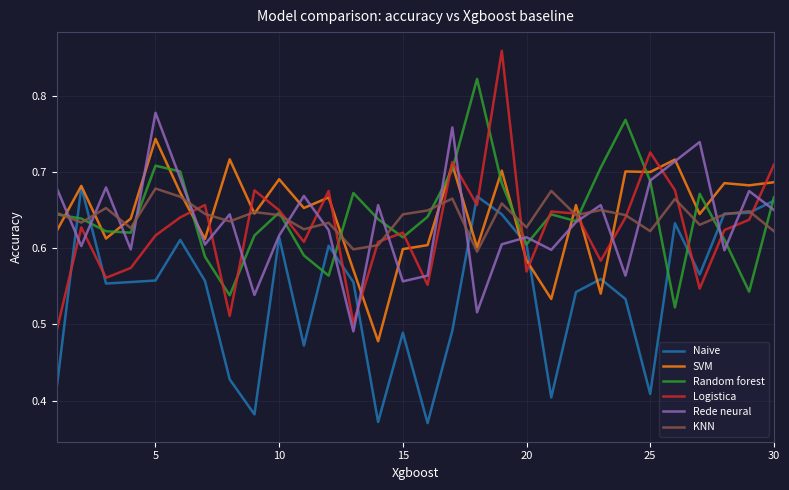

True or false: Logistica and Rede neural cross at least once.

True